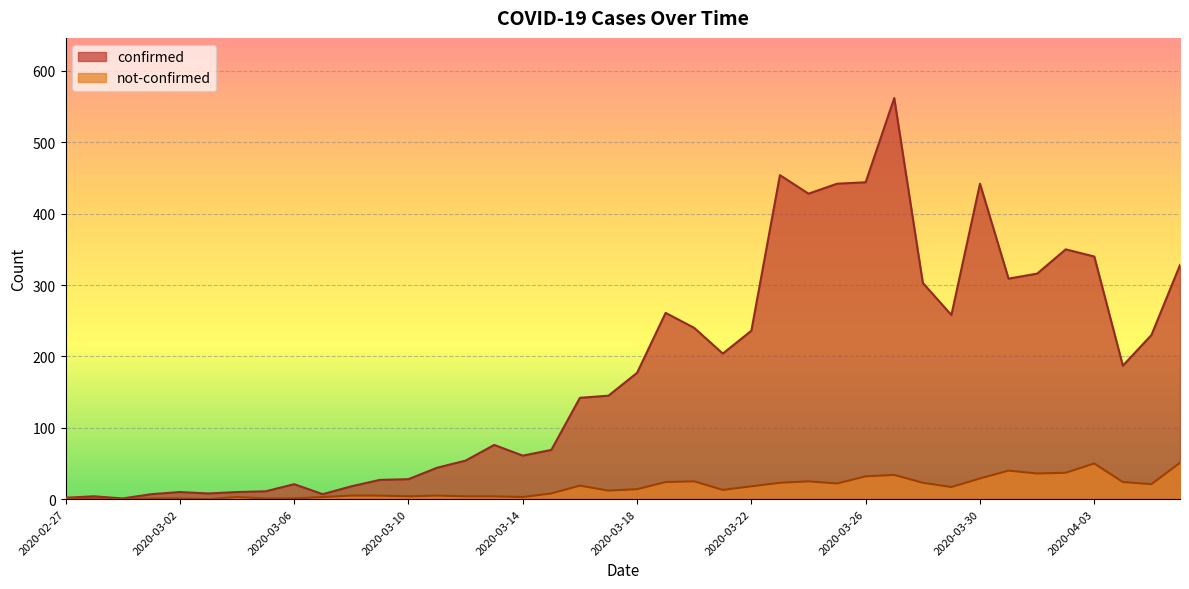

Is it true that not-confirmed equals 1 at 2020-03-06?

True